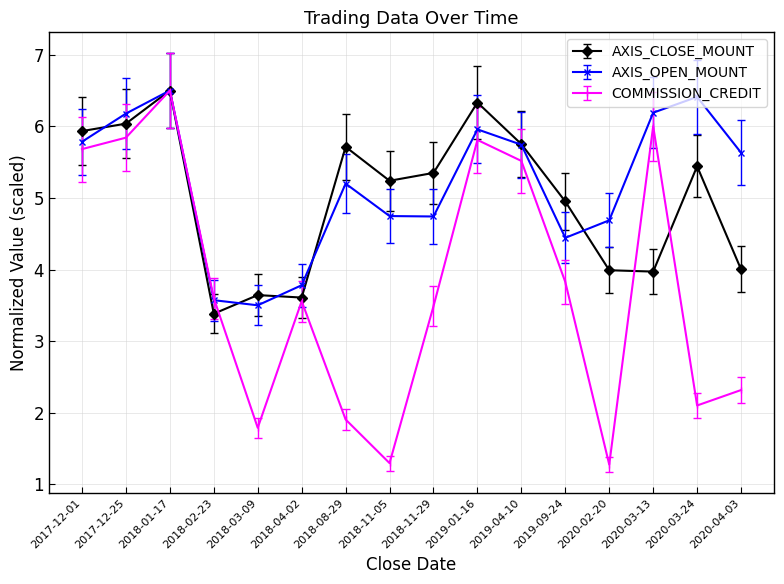

What position from the left is 2019-09-24?

12